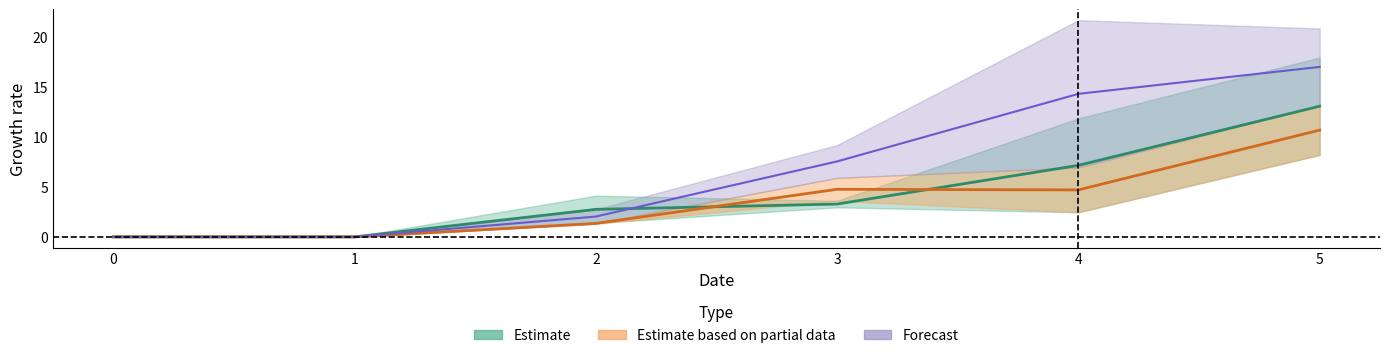

What is the average value of the 4 series?

6.8